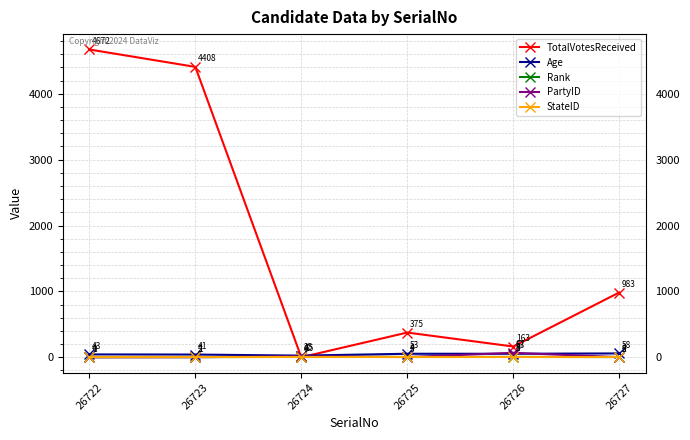

How many lines are shown in the chart?

5